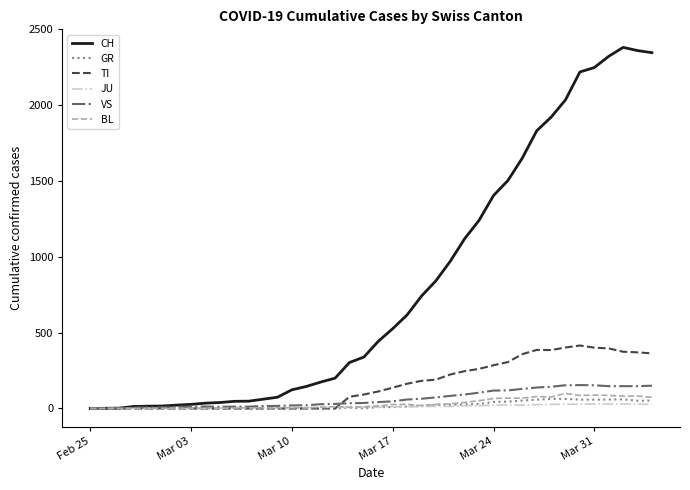

Which series has the largest total across all categories?

CH